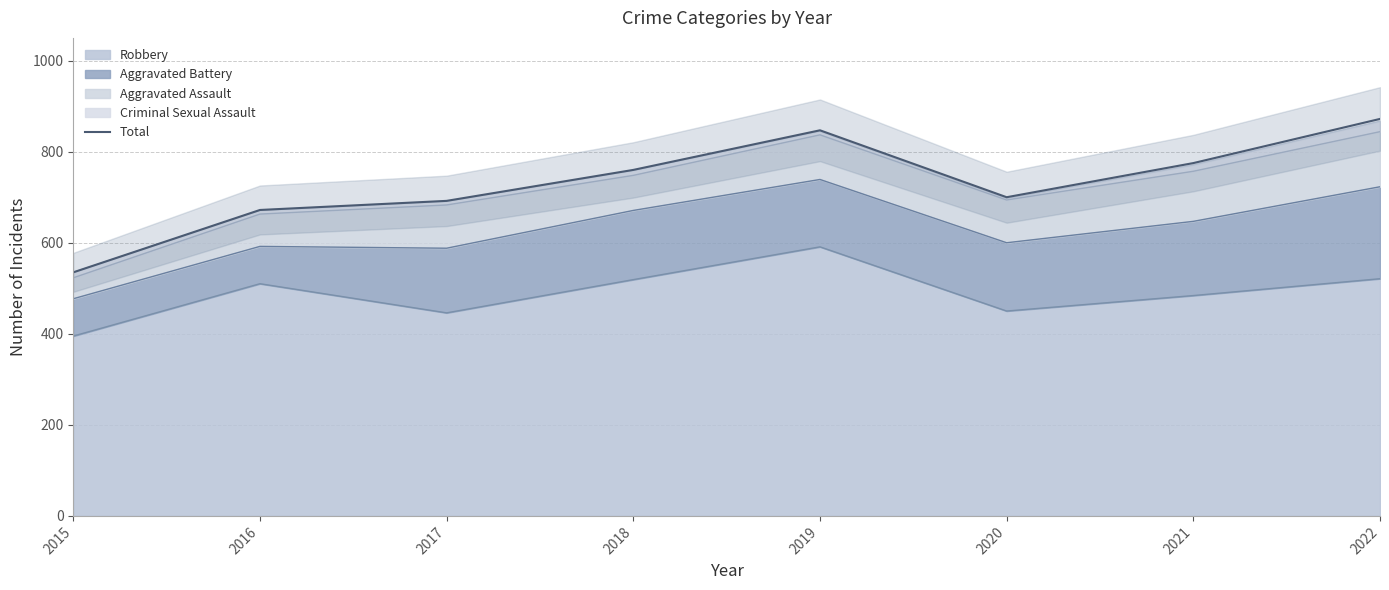

Reading left to right, transcribe all the data shown in this chart.

535	672	692	760	847	700	775	872